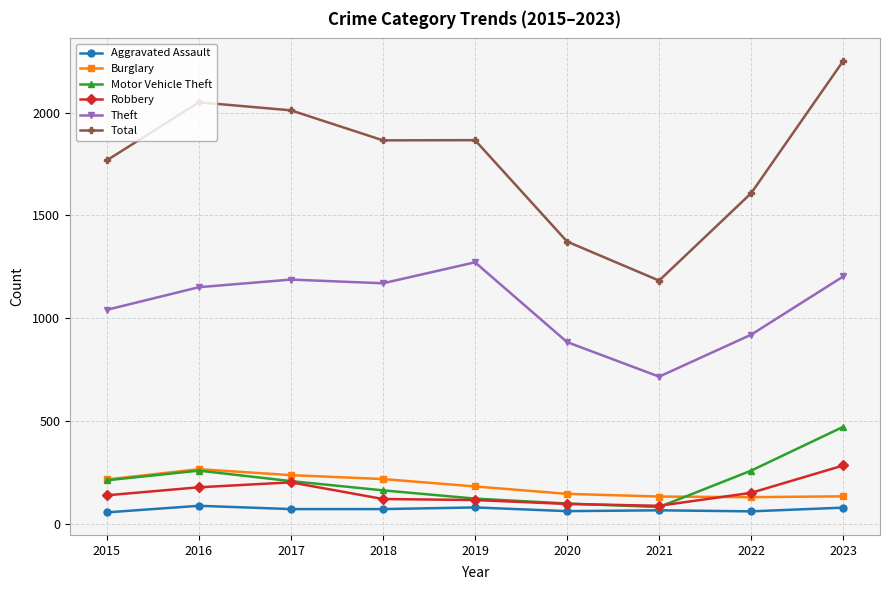

How many lines are shown in the chart?

6